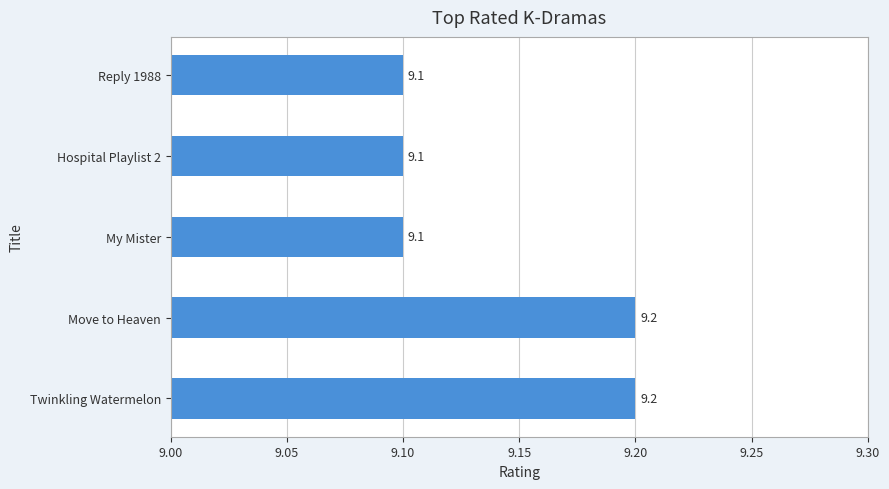

How many values are between 9 and 10?

5